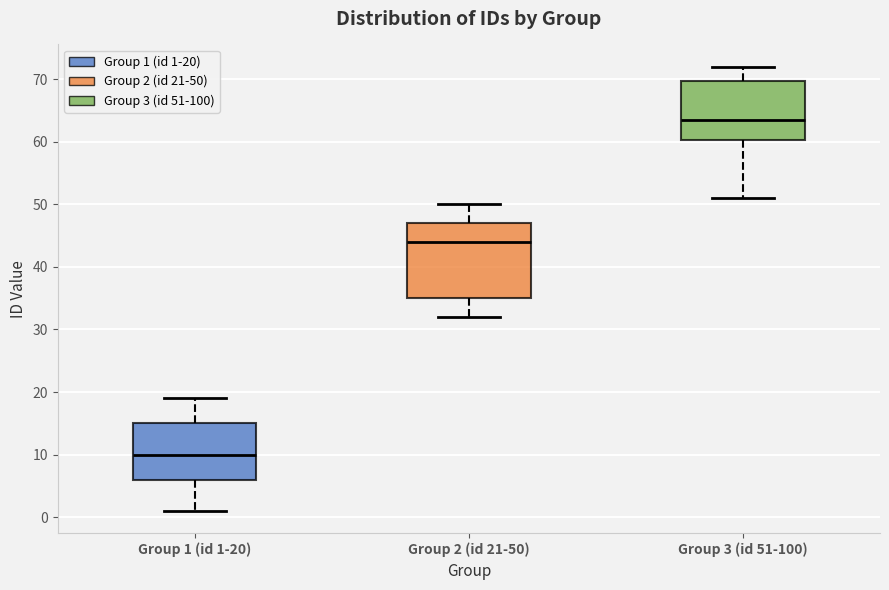

Where is the upper edge of the box for Group 3 (id 51-100) on the y-axis? The values are not printed on the chart, so give them approximately, as read against the axis.

70